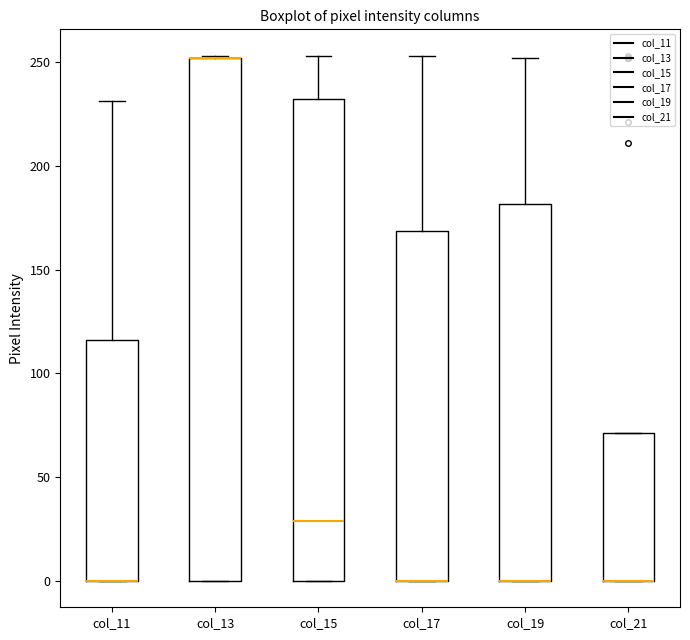

Comparing the boxes themselves (not the whiskers), which one is the tallest?

col_13